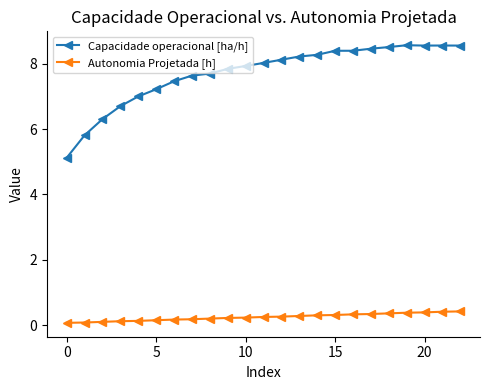

List the series in order of their overall mean, lowest first.

Autonomia Projetada [h], Capacidade operacional [ha/h]